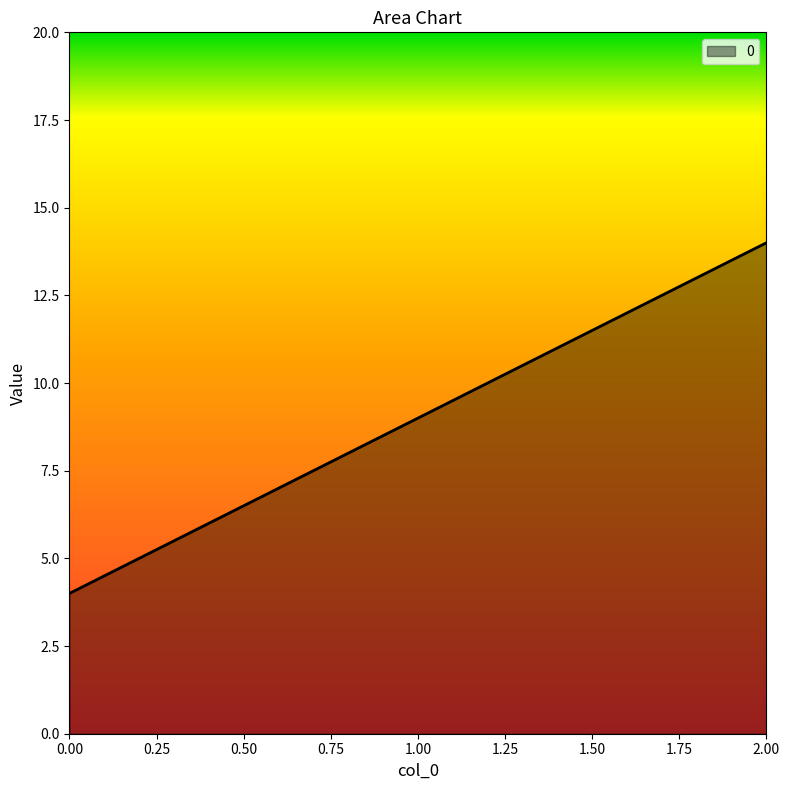

At which label is the value closest to 9?

1.00